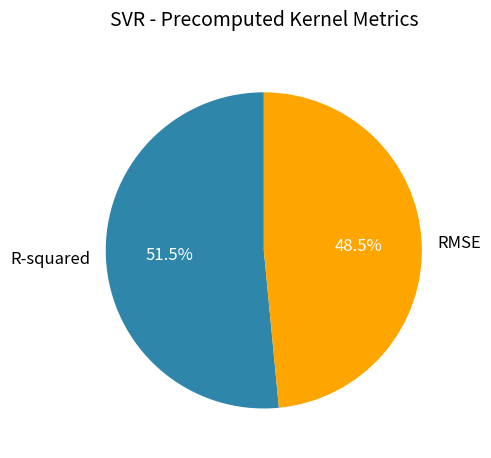

Which has a higher value, RMSE or R-squared?

R-squared